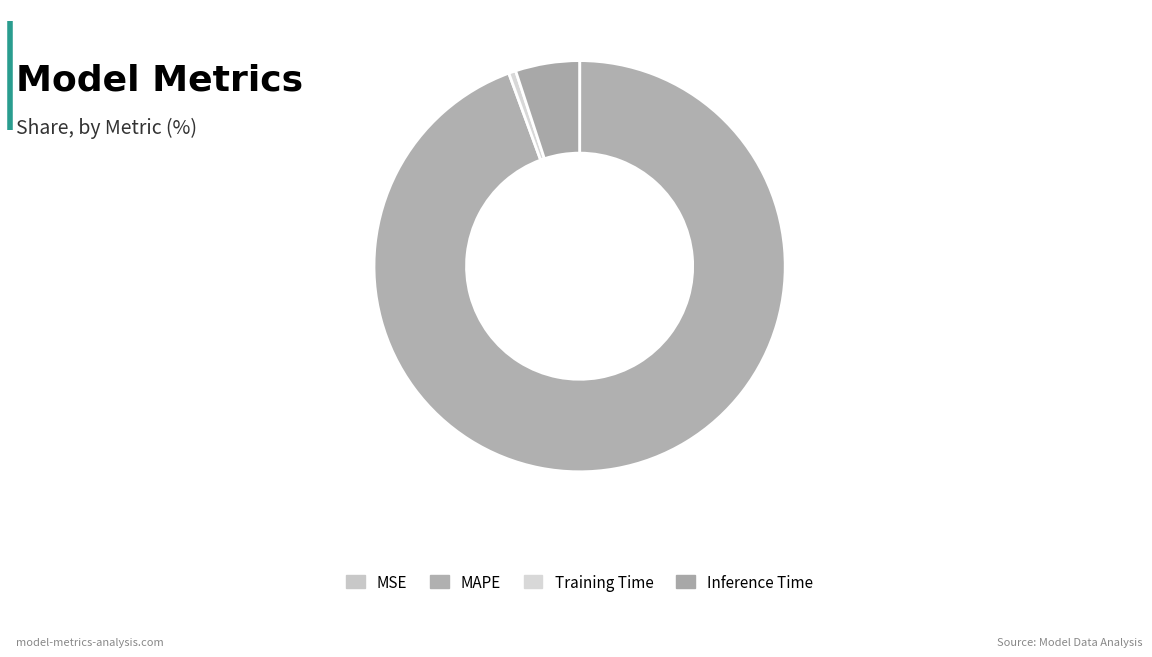

To the nearest percent, what portion does MAPE represent?

94%